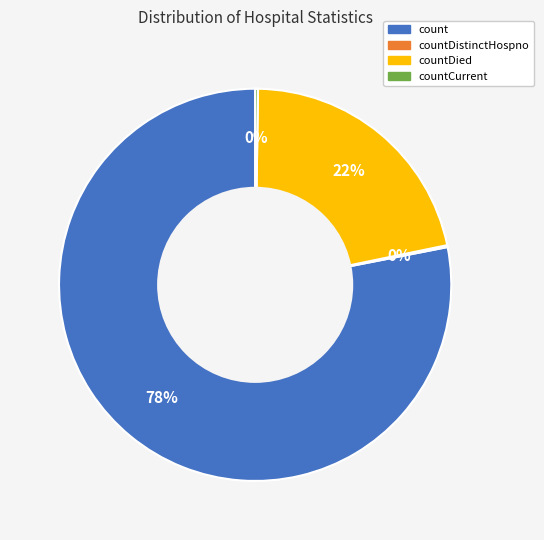

Does any single category account for the majority?

Yes